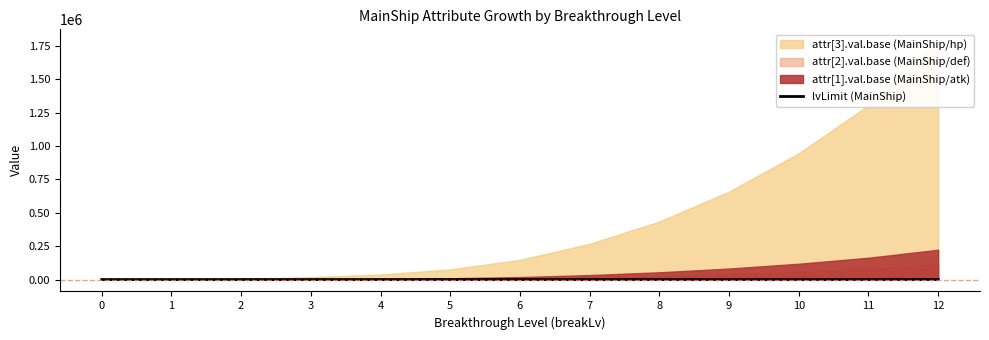

What is the average value?

287